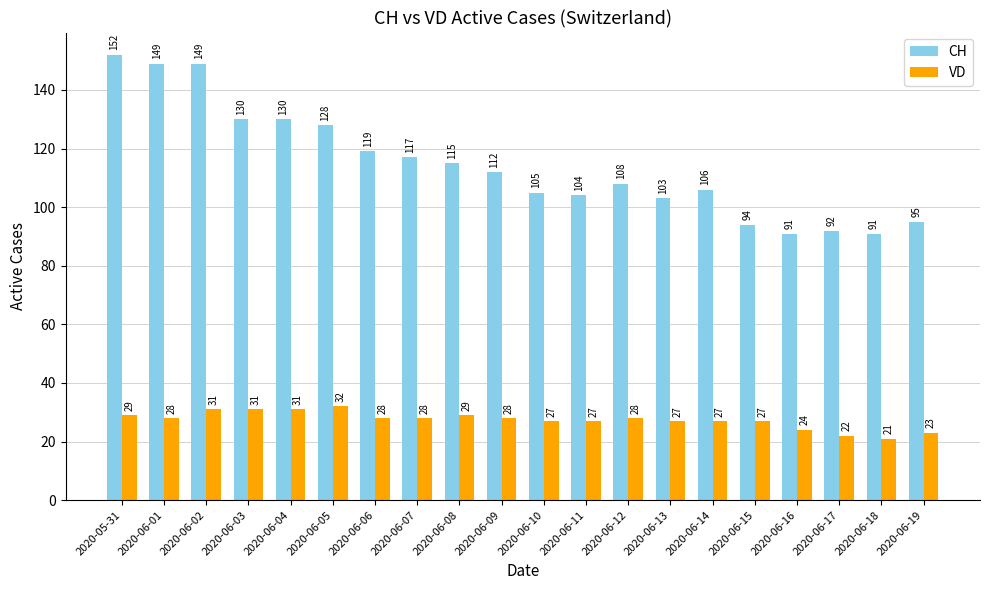

Which category has the highest value across all series?

2020-05-31